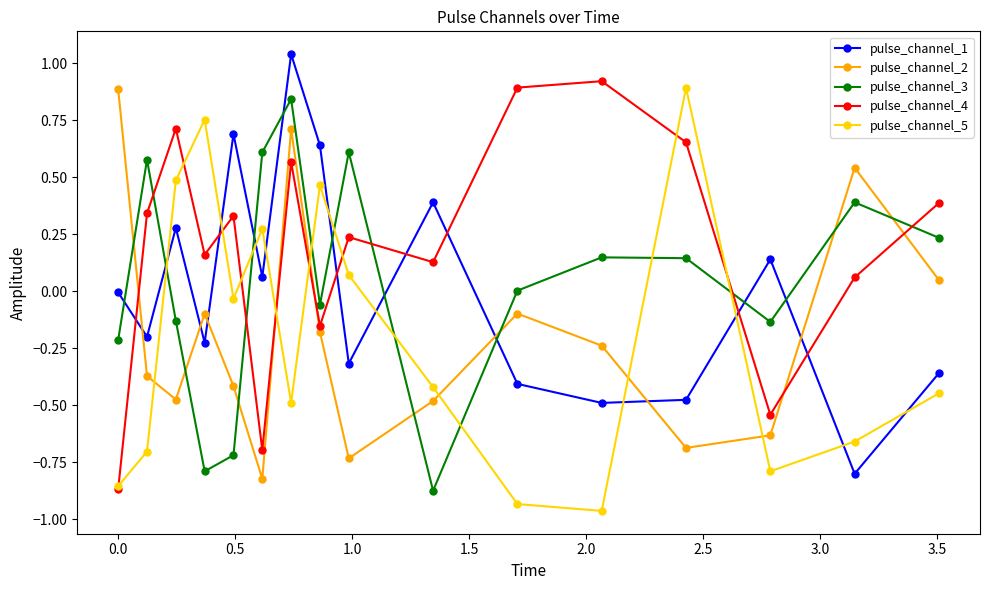

How many data points in pulse_channel_5 are less than 0?

10